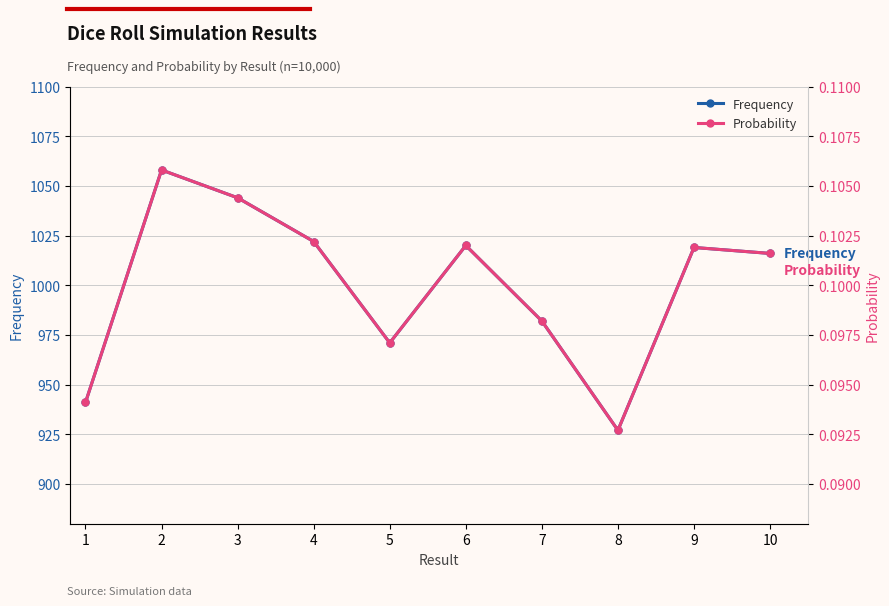

How many lines are shown in the chart?

2